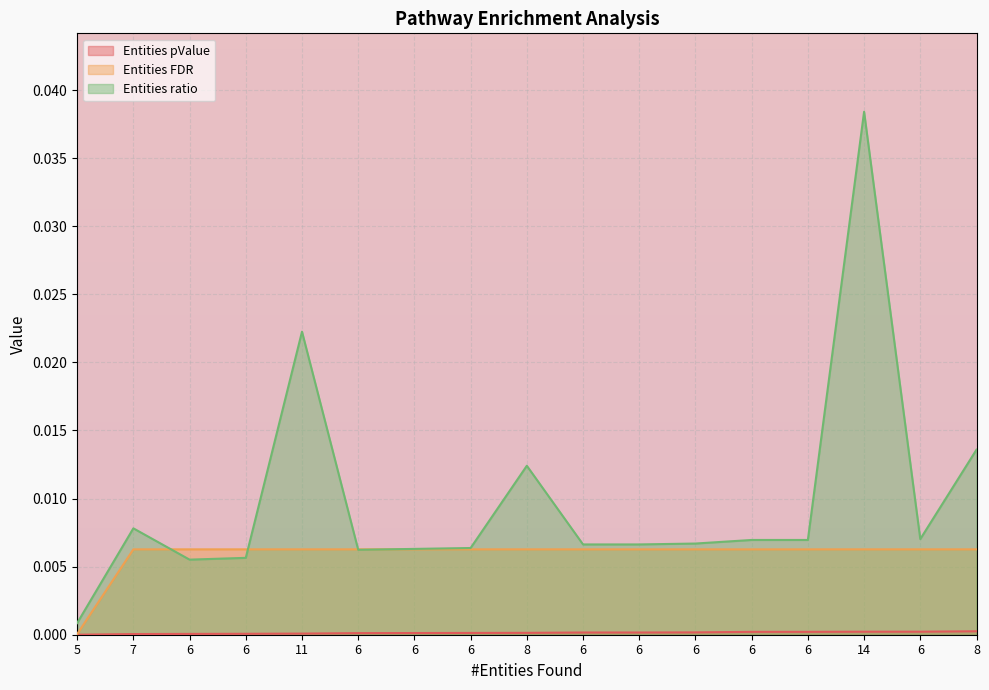

List the series in order of their peak value, lowest first.

Entities pValue, Entities FDR, Entities ratio